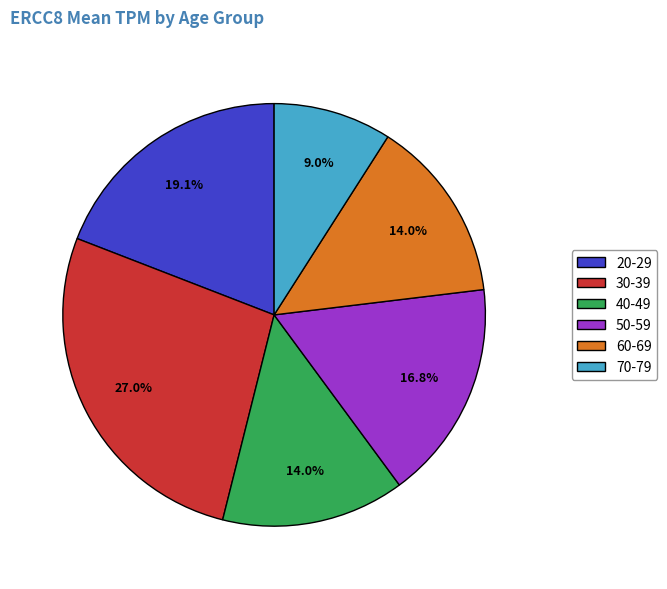

Between 50-59 and 20-29, which is larger?

20-29